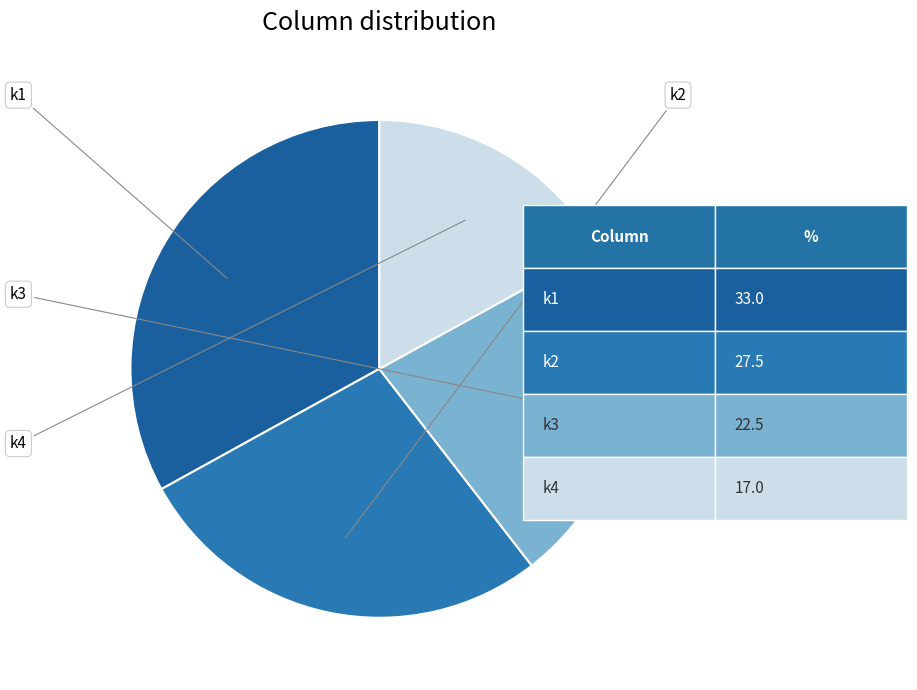

How many segments does this pie chart have?

4